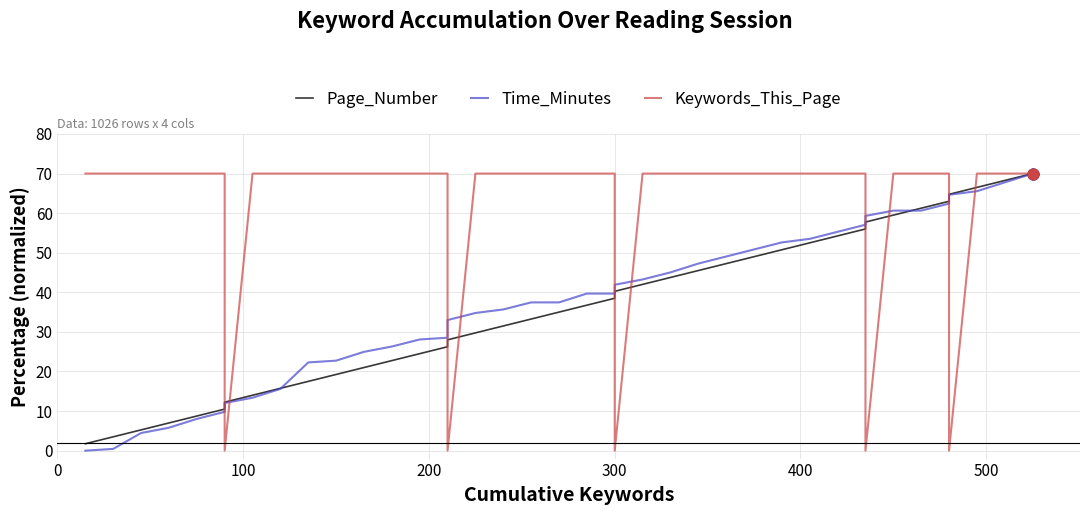

Which series has the largest total across all categories?

Keywords_This_Page